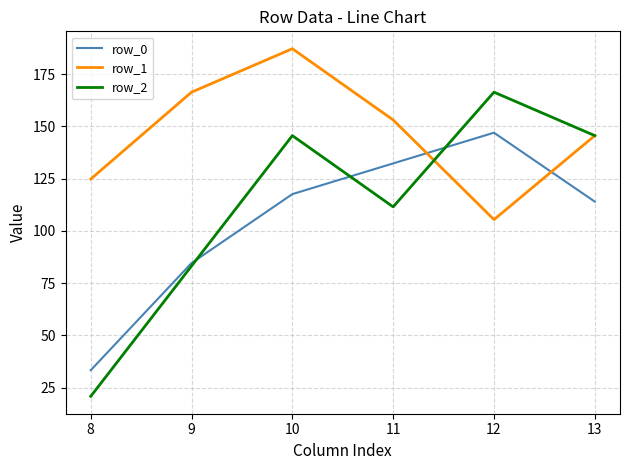

List the series in order of their overall mean, highest first.

row_1, row_2, row_0